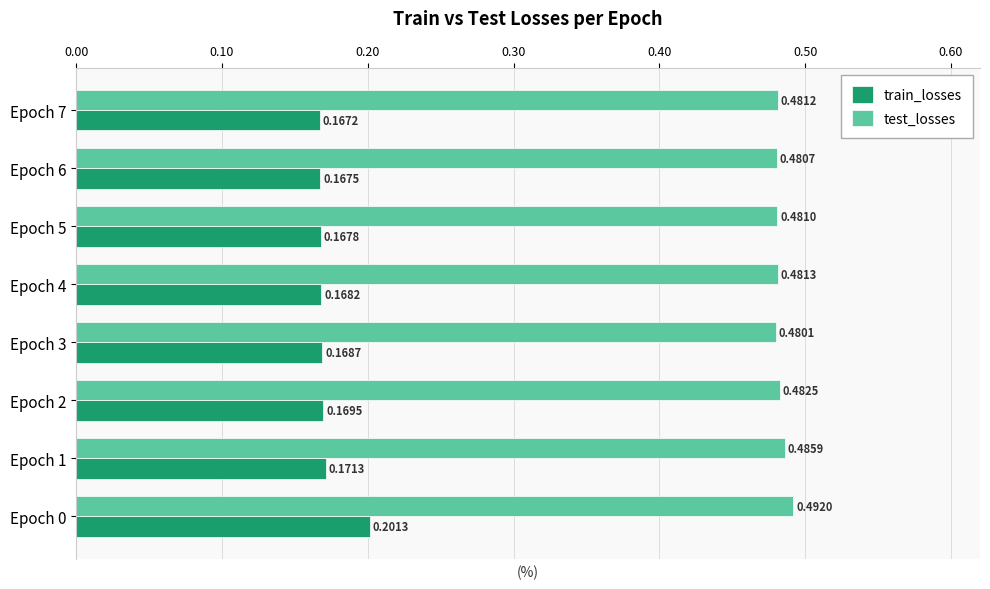

What is the sum of the train_losses values at Epoch 5 and Epoch 0?

0.4